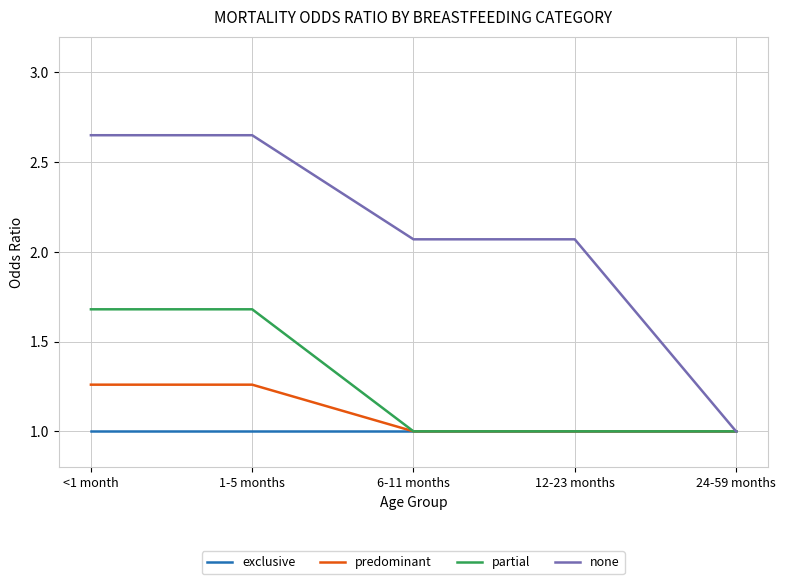

Rank the series by their maximum value, from lowest to highest.

exclusive, predominant, partial, none